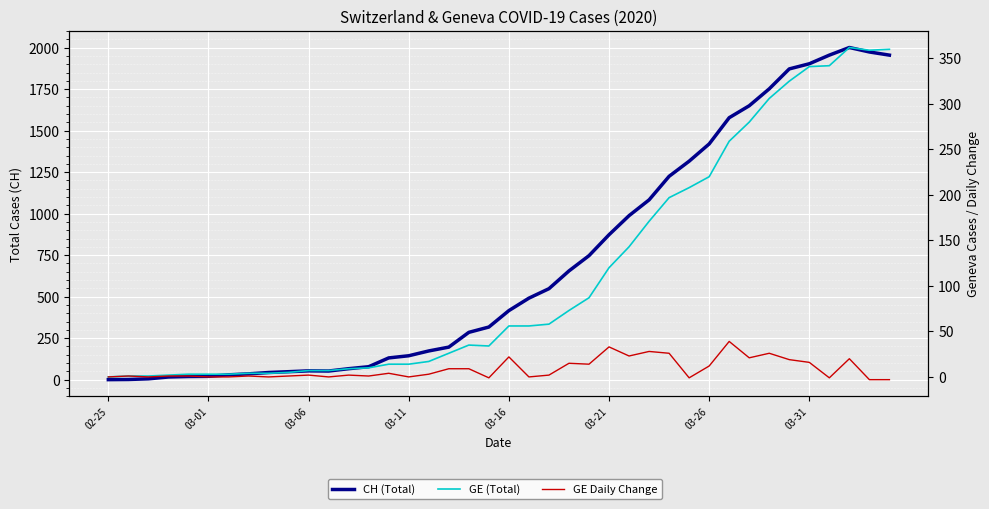

Where does the GE Daily Change series first go above 2?

14